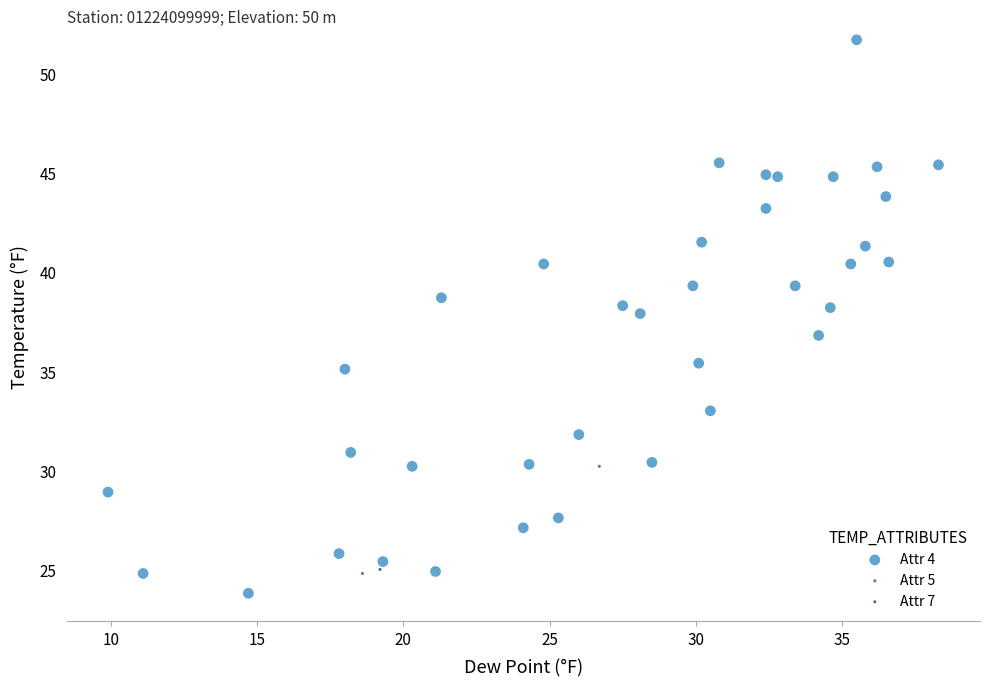

What are all the series names shown in the legend?

Attr 4, Attr 5, Attr 7